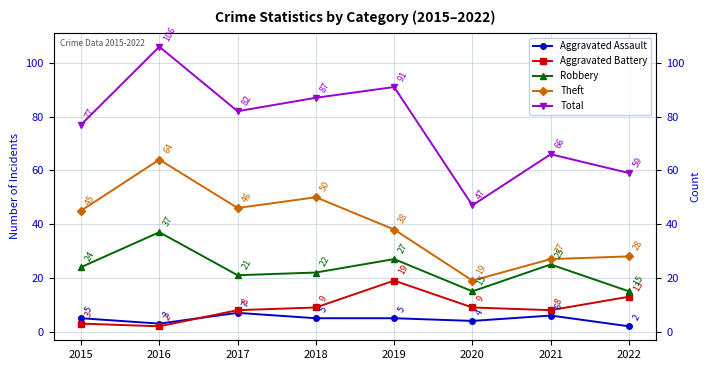

Reading left to right, list all the values displayed in this chart.

Aggravated Assault: 2015=5	2016=3	2017=7	2018=5	2019=5	2020=4	2021=6	2022=2
Aggravated Battery: 2015=3	2016=2	2017=8	2018=9	2019=19	2020=9	2021=8	2022=13
Robbery: 2015=24	2016=37	2017=21	2018=22	2019=27	2020=15	2021=25	2022=15
Theft: 2015=45	2016=64	2017=46	2018=50	2019=38	2020=19	2021=27	2022=28
Total: 2015=77	2016=106	2017=82	2018=87	2019=91	2020=47	2021=66	2022=59